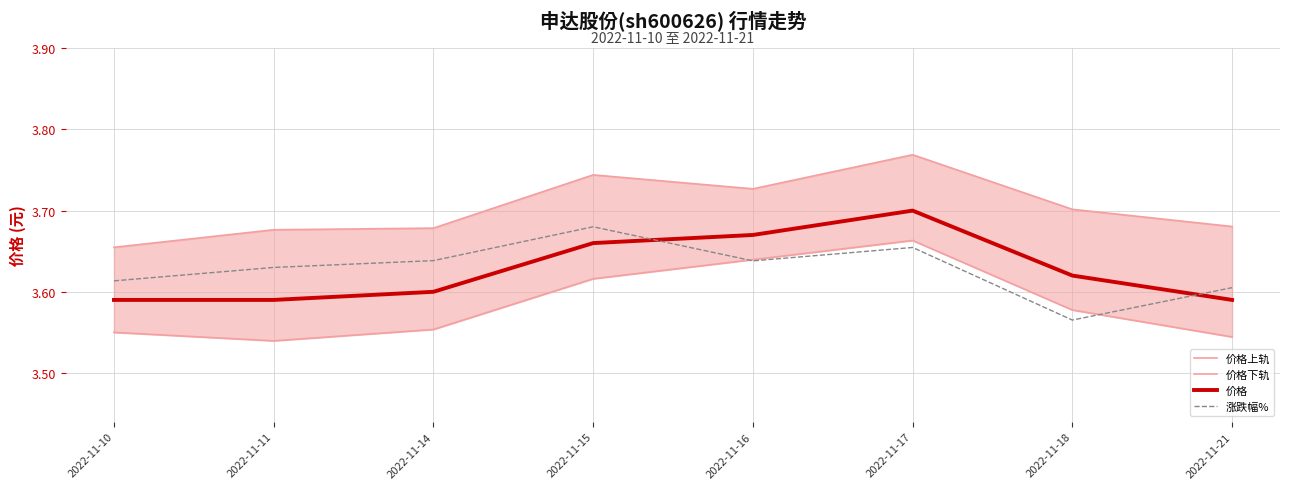

Which series has the largest total across all categories?

价格上轨